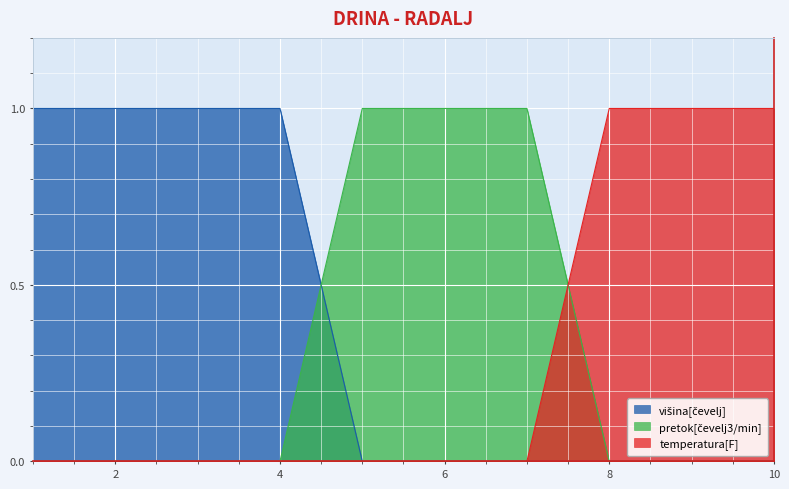

The value of temperatura[F] at 2 is 0. True or false?

True